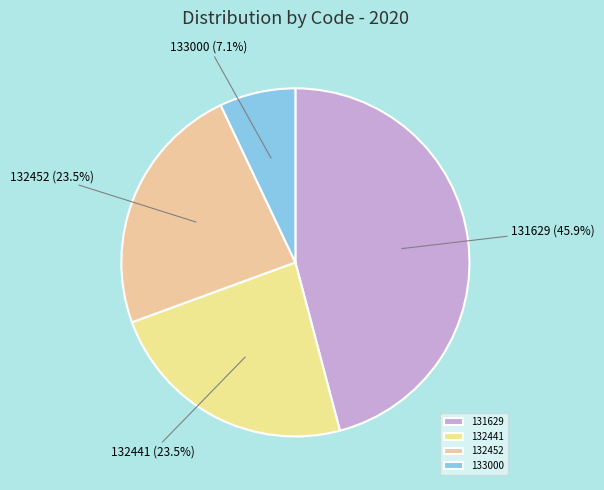

What is the largest slice in the pie chart?

131629